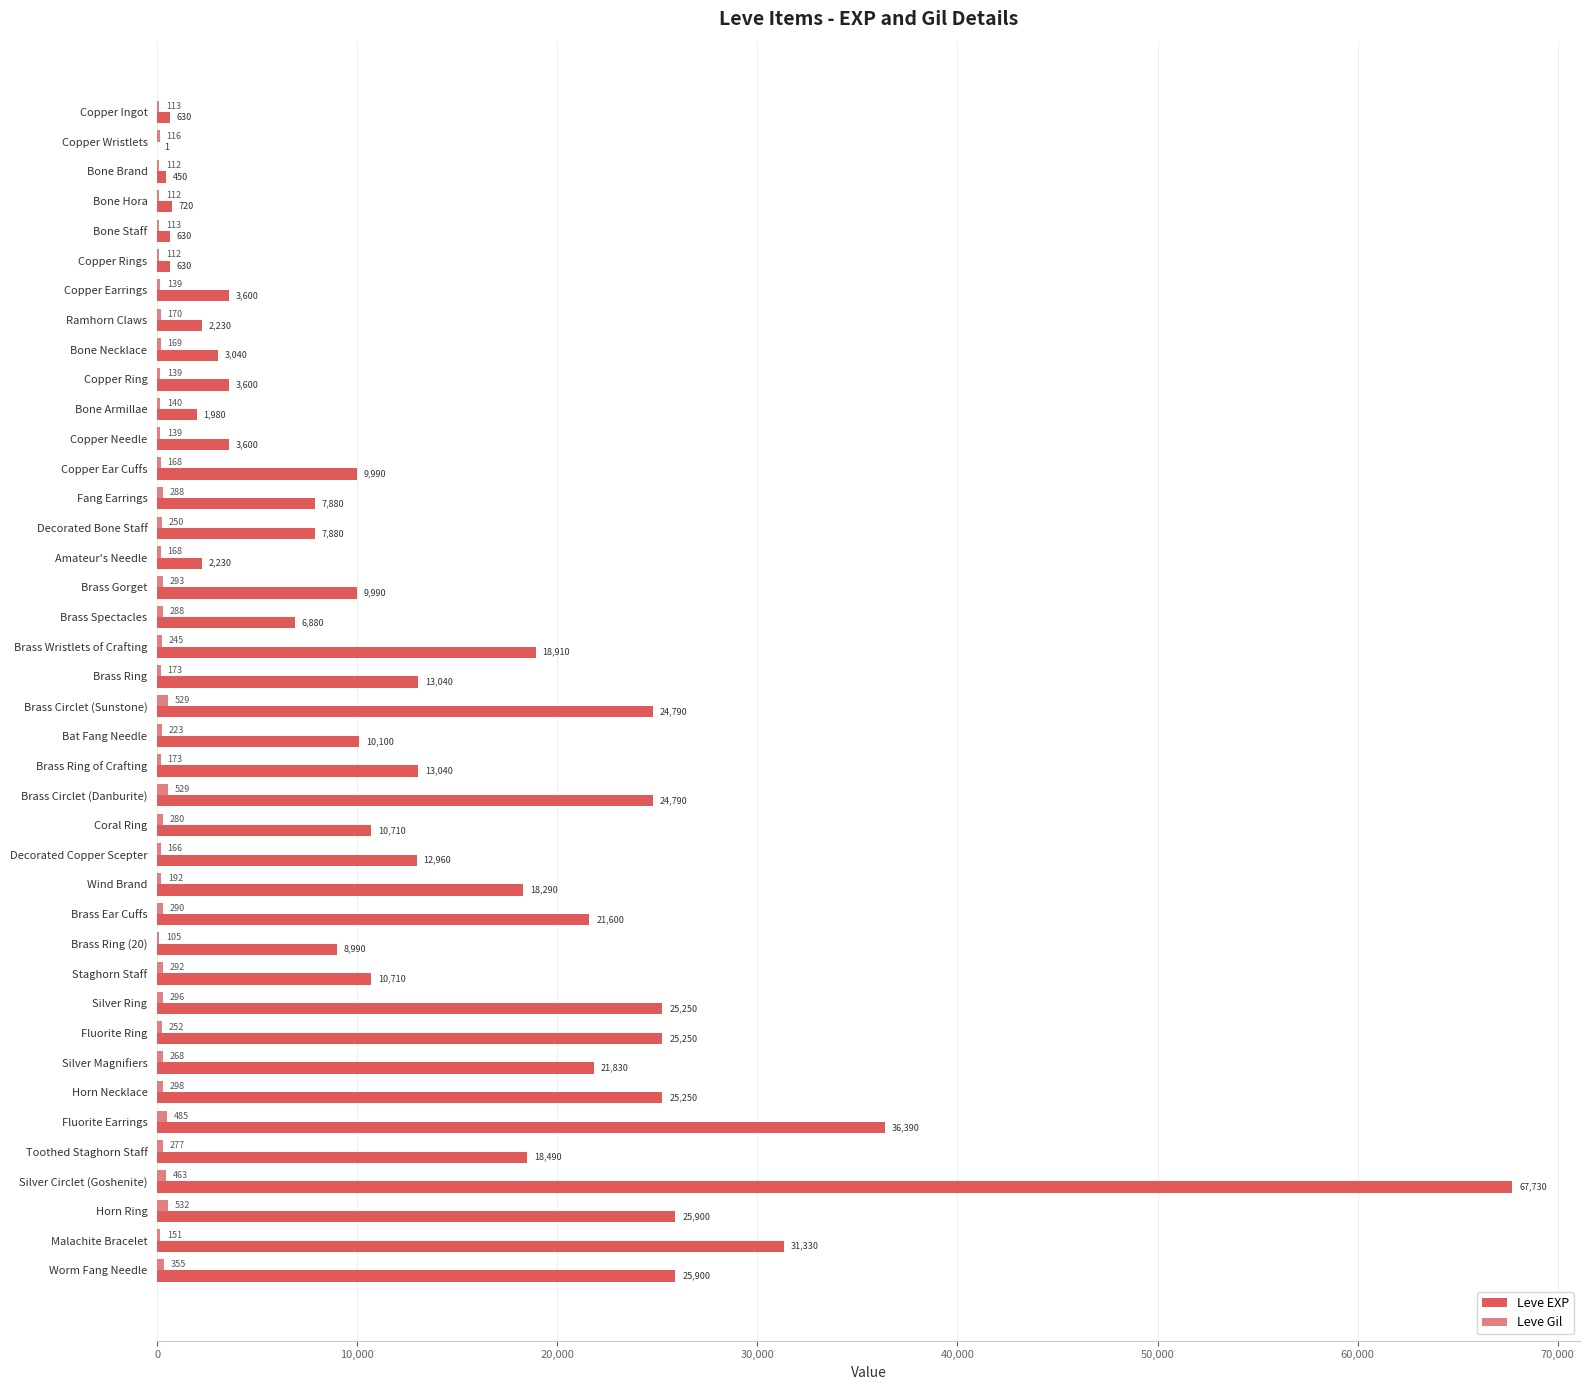

Which series has the largest total across all categories?

Leve EXP